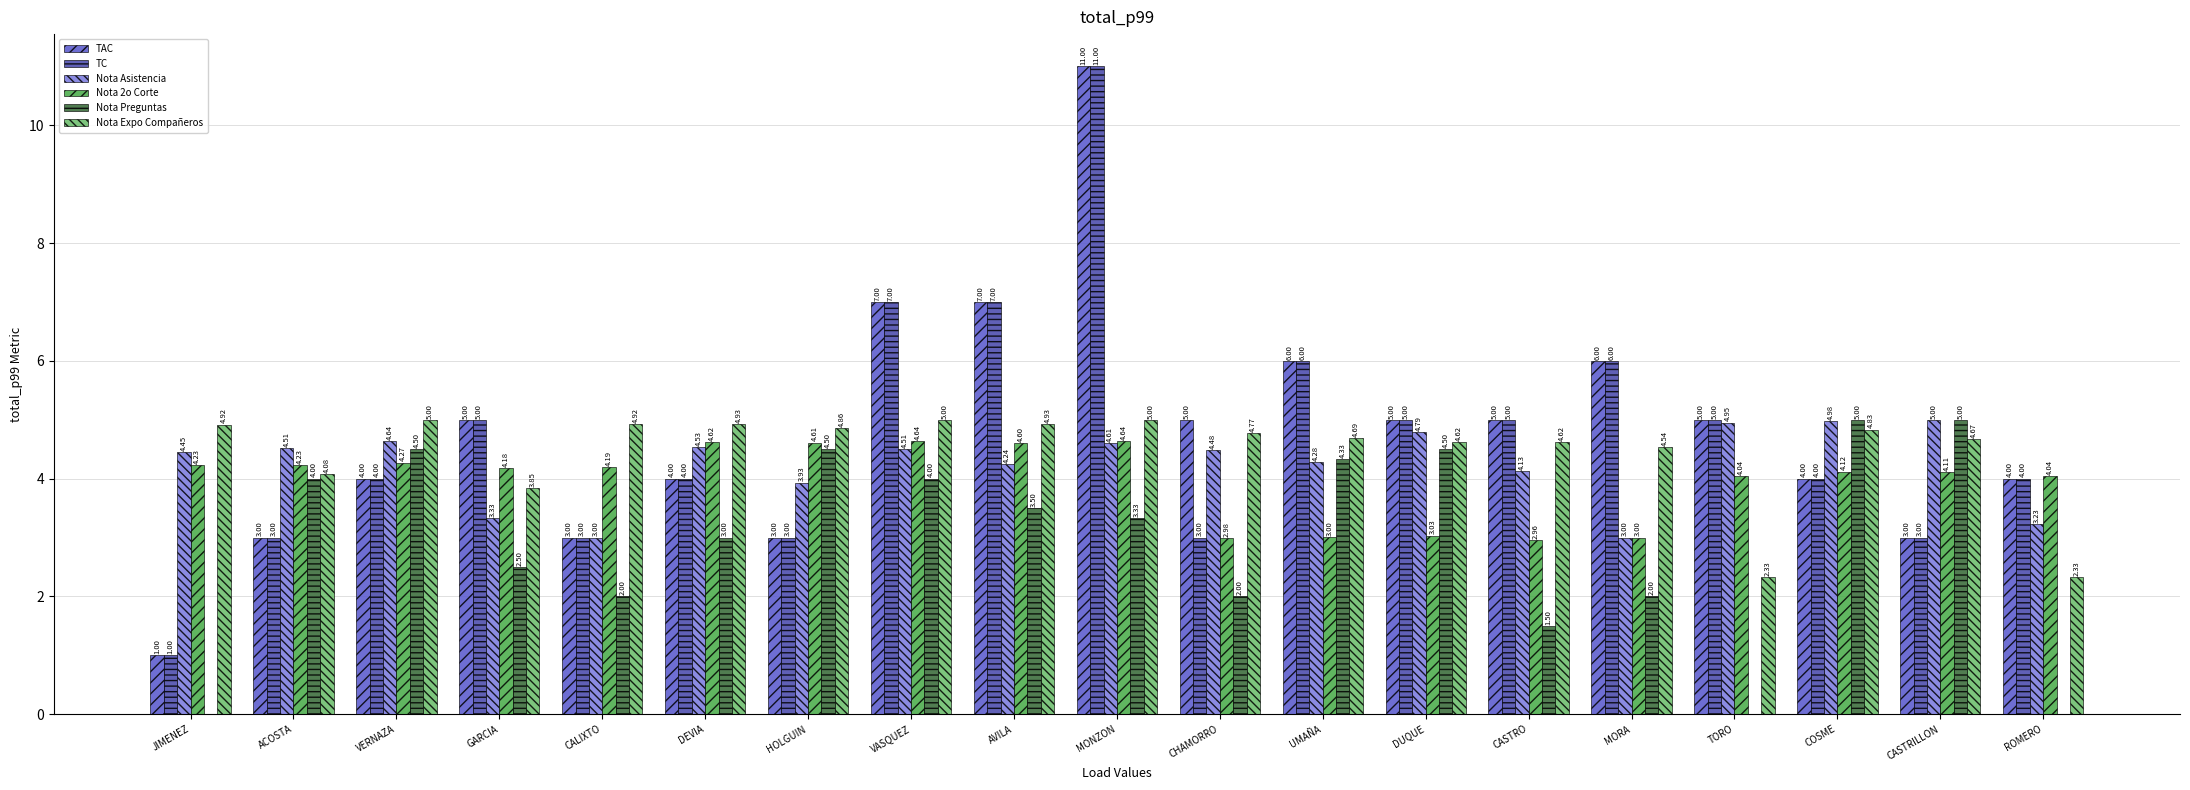

The Nota 2o Corte series shows 4.3 at VERNAZA. True or false?

True